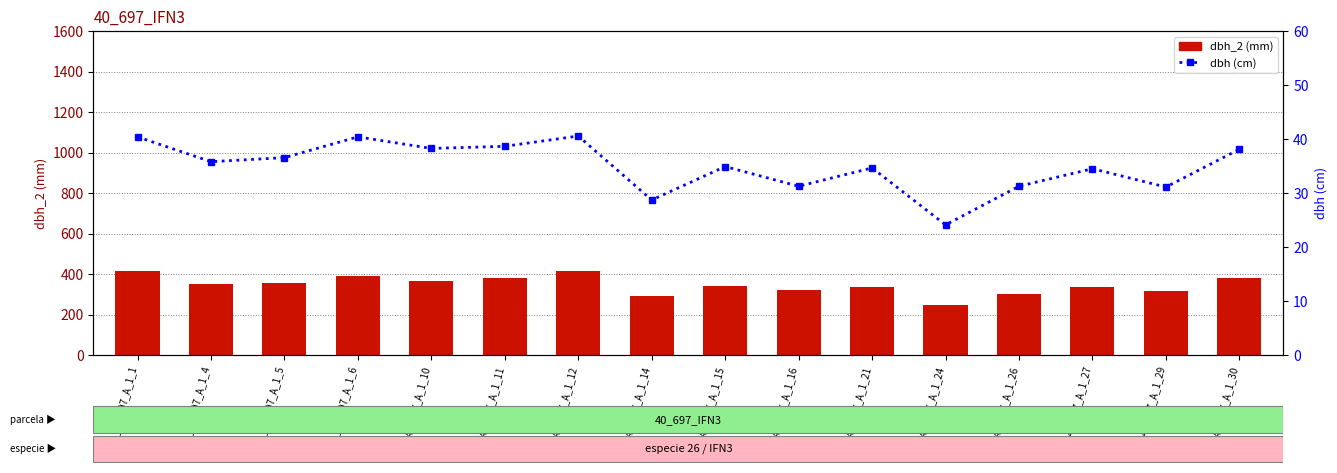

Reading left to right, extract all data points from this chart.

dbh_2: IFN3_40_697_A_1_1=413.0	IFN3_40_697_A_1_4=350.0	IFN3_40_697_A_1_5=355.0	IFN3_40_697_A_1_6=391.0	IFN3_40_697_A_1_10=367.0	IFN3_40_697_A_1_11=382.0	IFN3_40_697_A_1_12=416.0	IFN3_40_697_A_1_14=289.0	IFN3_40_697_A_1_15=343.0	IFN3_40_697_A_1_16=322.0	IFN3_40_697_A_1_21=338.0	IFN3_40_697_A_1_24=247.0	IFN3_40_697_A_1_26=302.0	IFN3_40_697_A_1_27=336.0	IFN3_40_697_A_1_29=314.0	IFN3_40_697_A_1_30=380.0
dbh: IFN3_40_697_A_1_1=40.4	IFN3_40_697_A_1_4=35.8	IFN3_40_697_A_1_5=36.5	IFN3_40_697_A_1_6=40.4	IFN3_40_697_A_1_10=38.2	IFN3_40_697_A_1_11=38.6	IFN3_40_697_A_1_12=40.5	IFN3_40_697_A_1_14=28.7	IFN3_40_697_A_1_15=34.9	IFN3_40_697_A_1_16=31.2	IFN3_40_697_A_1_21=34.6	IFN3_40_697_A_1_24=24.1	IFN3_40_697_A_1_26=31.2	IFN3_40_697_A_1_27=34.5	IFN3_40_697_A_1_29=31.1	IFN3_40_697_A_1_30=38.1